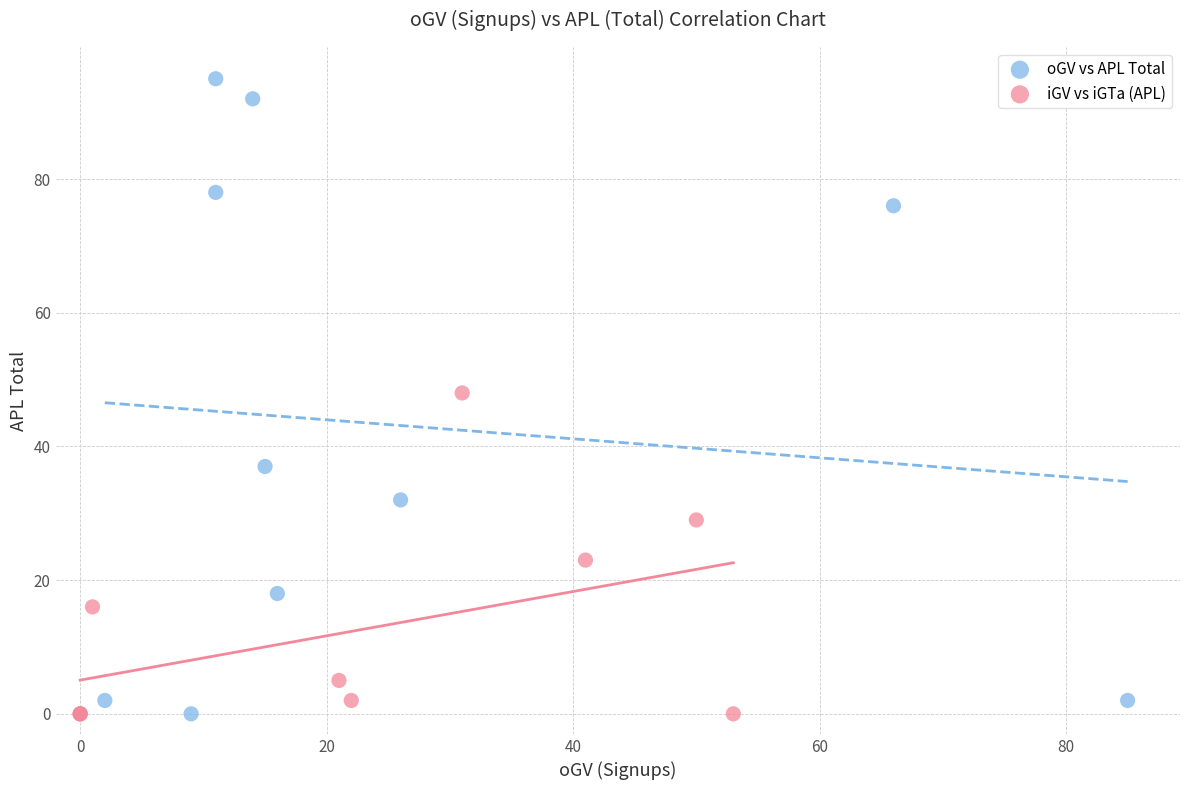

Which series reaches the maximum Y coordinate?

oGV vs APL Total